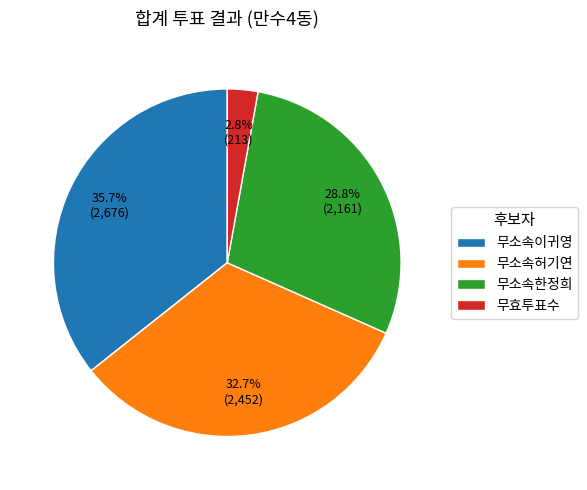

What portion of the pie excludes 무소속허기연?

67.3%